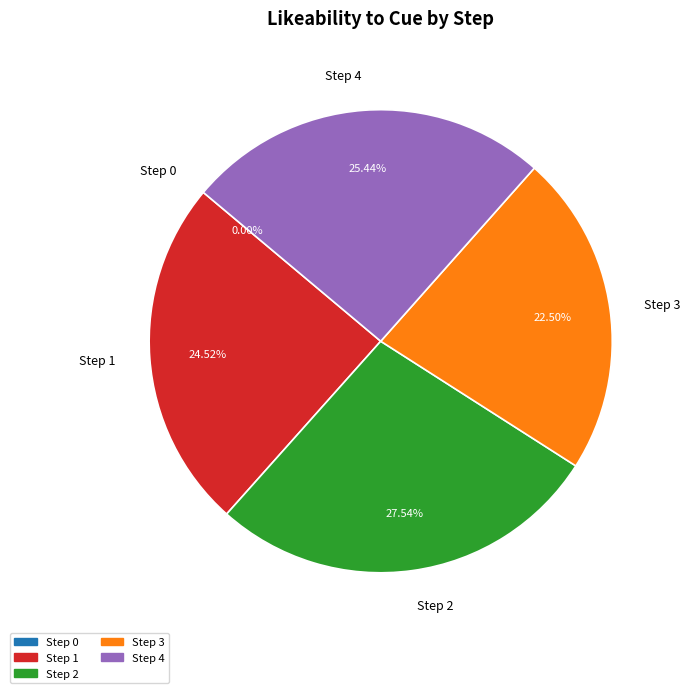

Combined, do 3 and 4 account for over 50%?

No